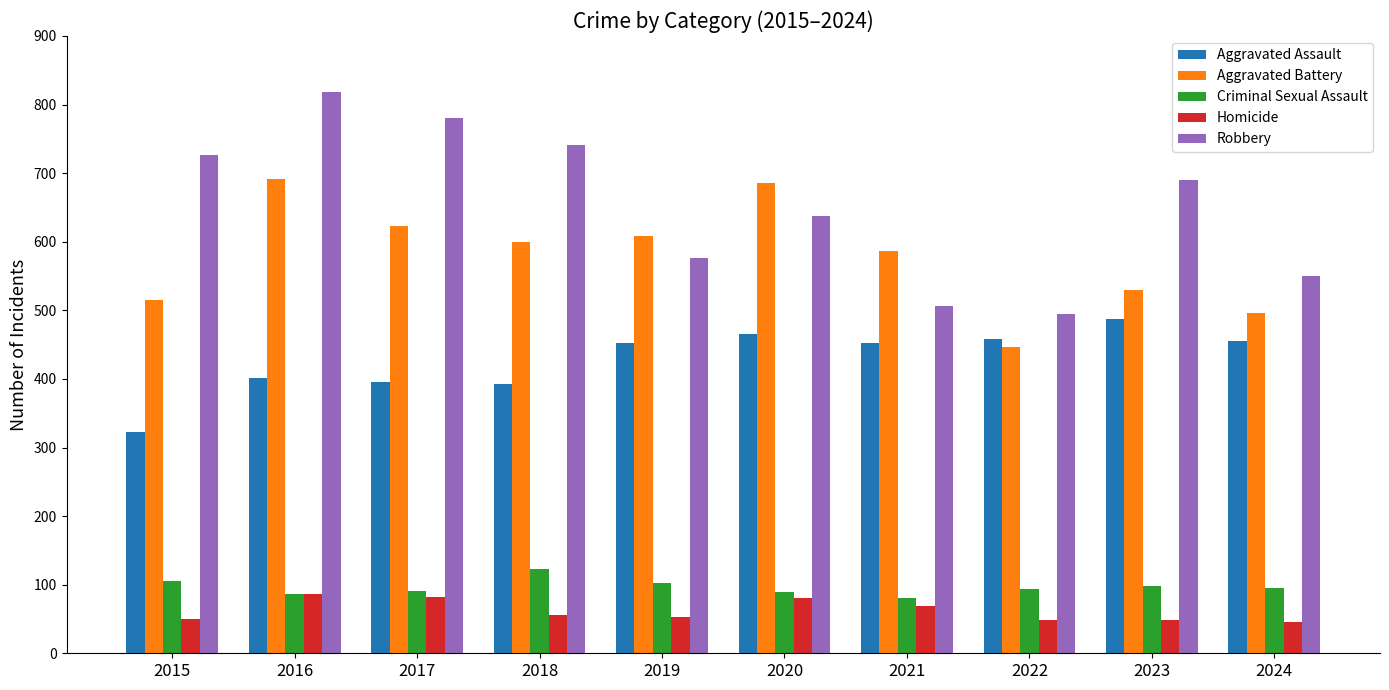

What is the sum of the Aggravated Assault values at 2019 and 2018?

844